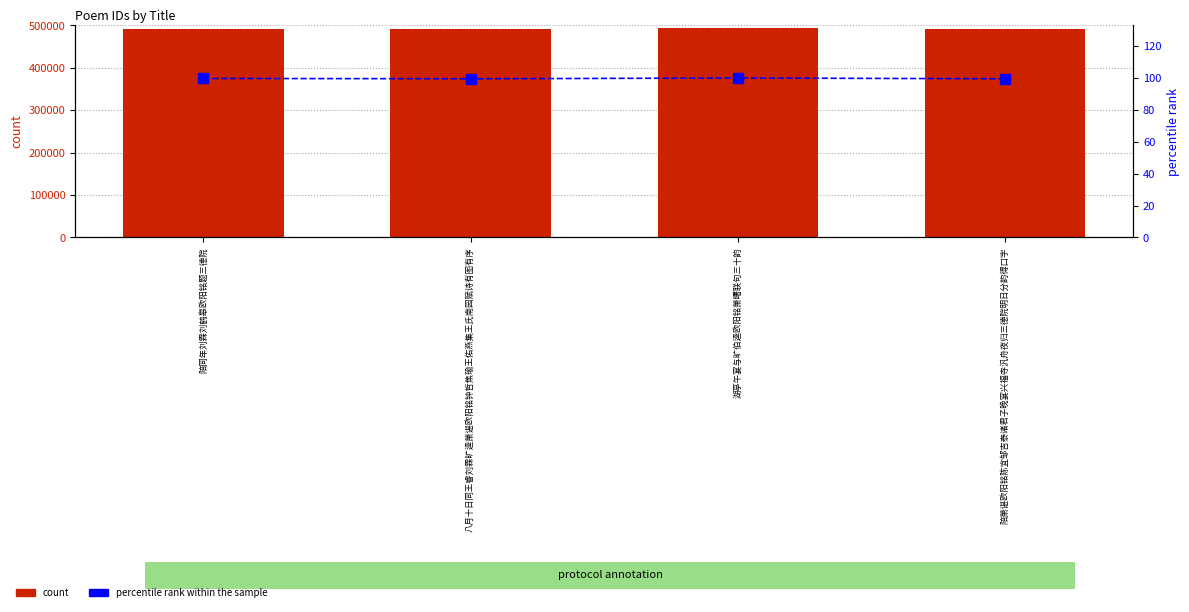

Reading left to right, extract all data points from this chart.

col_0: 陪同年刘霖刘鹤皋欧阳铭题三德院=492294.0	八月十日同王睿刘霖旷逵萧谌欧阳铭钟哲焦瑜王佑燕集王氏南园赋诗有图有序=491252.0	湖亭午宴与旷伯逵欧阳铭萧曙联句三十韵=493622.0	陪萧谌欧阳铭陈宜邹吉泰诸君子晚宴兴福寺汎舟夜归三德院明日分韵得口字=491259.0
percentile rank within the sample: 陪同年刘霖刘鹤皋欧阳铭题三德院=99.7	八月十日同王睿刘霖旷逵萧谌欧阳铭钟哲焦瑜王佑燕集王氏南园赋诗有图有序=99.5	湖亭午宴与旷伯逵欧阳铭萧曙联句三十韵=100.0	陪萧谌欧阳铭陈宜邹吉泰诸君子晚宴兴福寺汎舟夜归三德院明日分韵得口字=99.5